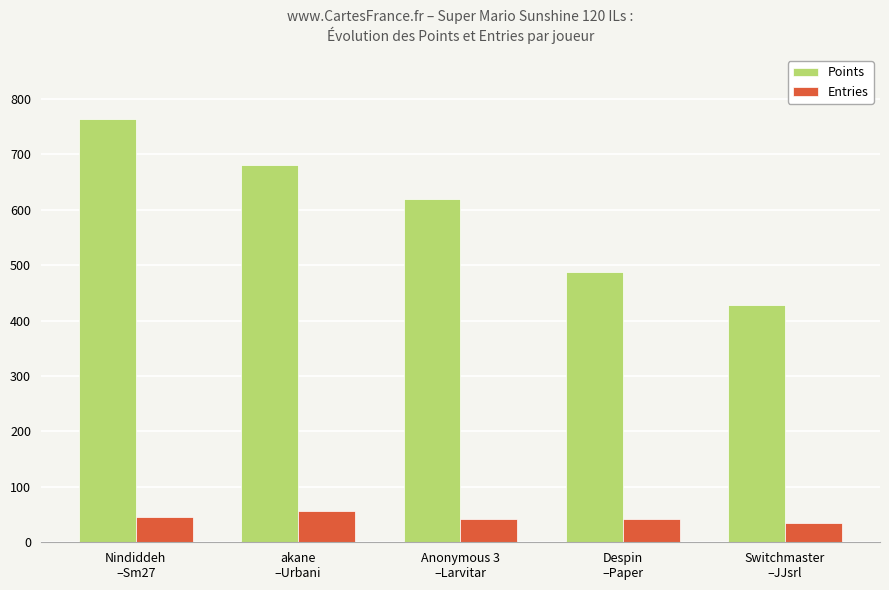

How many groups of bars are there?

5